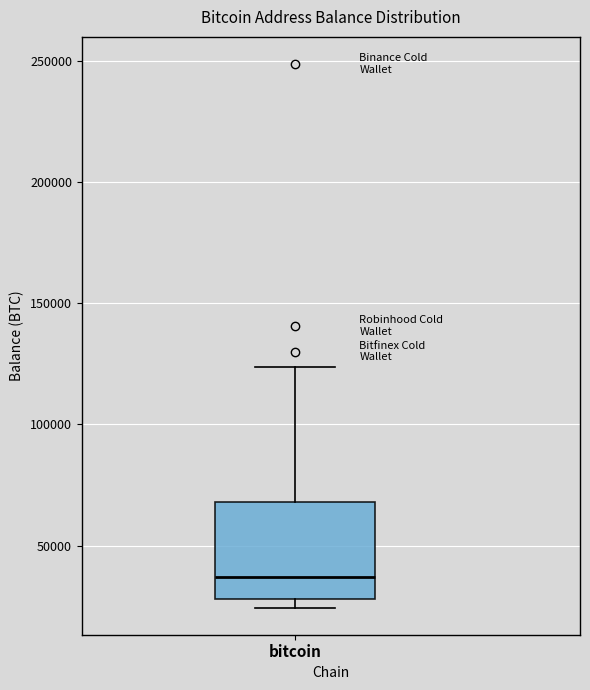

Transcribe this box plot: give where the median line is, the range the box spans, and where the two whiskers end, as read against the y-axis. The values are not printed on the chart, so give them approximately, as read against the axis.

median 35000, box 30000 to 70000, whiskers 25000 to 125000